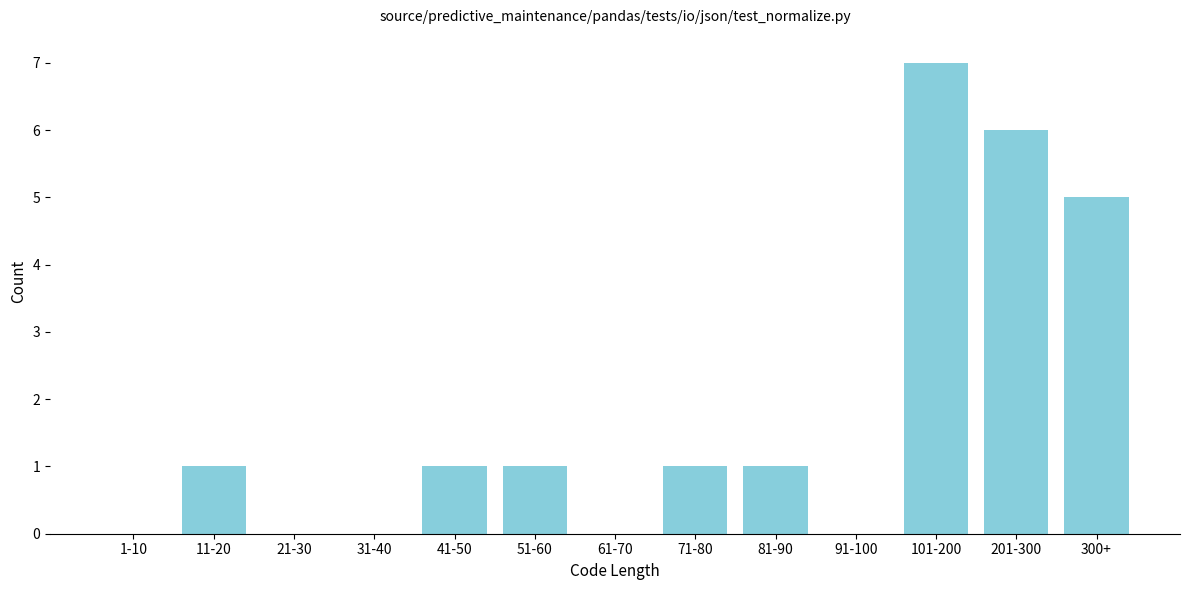

Reading right to left, extract all data points from this chart.

300+=5	201-300=6	101-200=7	91-100=0	81-90=1	71-80=1	61-70=0	51-60=1	41-50=1	31-40=0	21-30=0	11-20=1	1-10=0